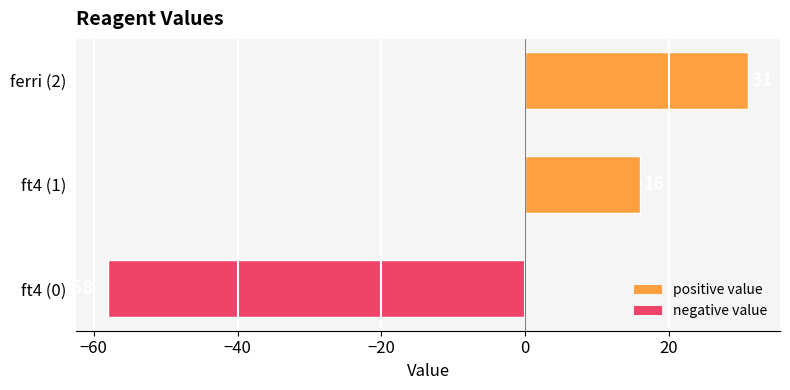

List the labels in order of value, smallest first.

ft4 (0), ft4 (1), ferri (2)